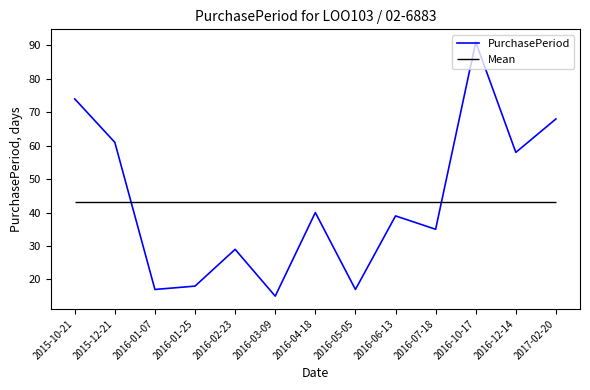

The chart shows a value of 68 at 2017-02-20. True or false?

True